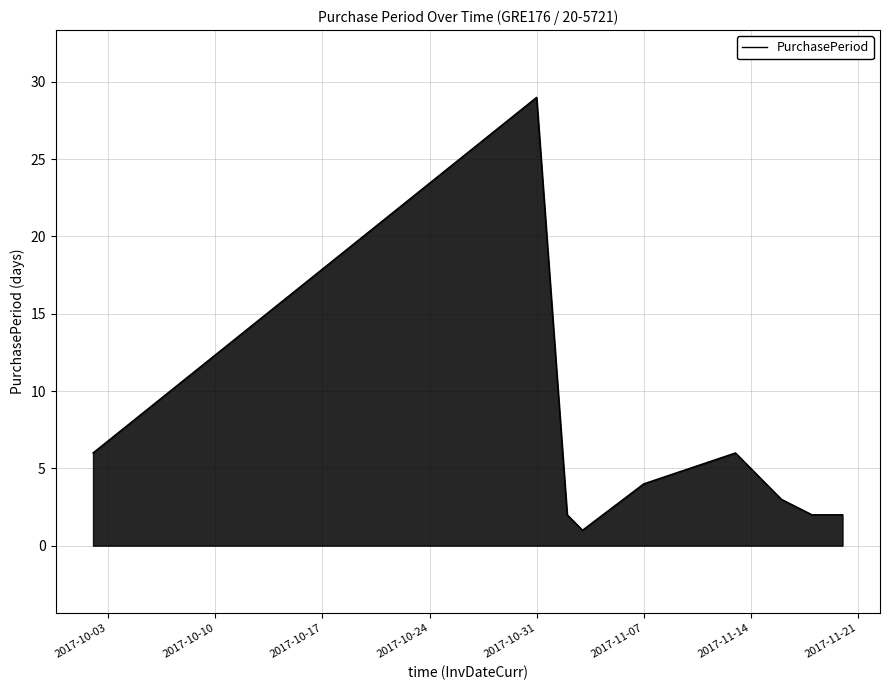

What is the maximum value shown in the chart?

29